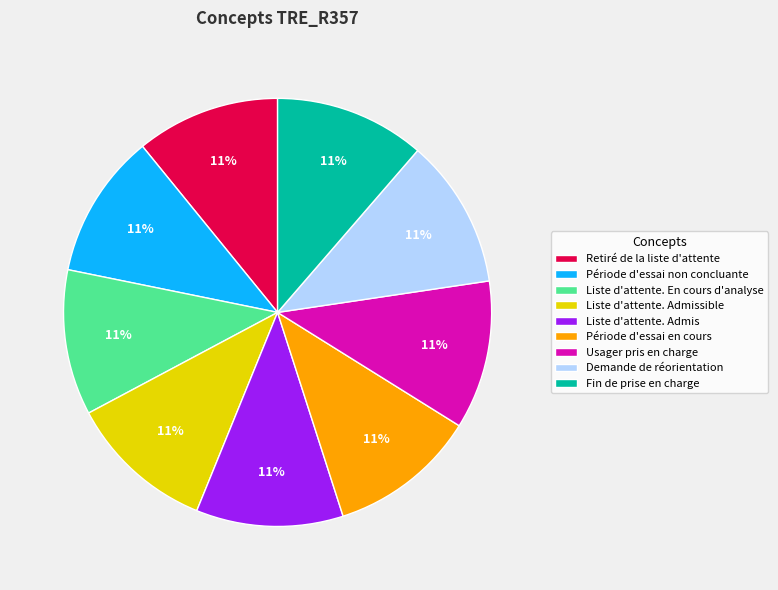

The Demande de réorientation slice represents 11% of the pie. True or false?

True